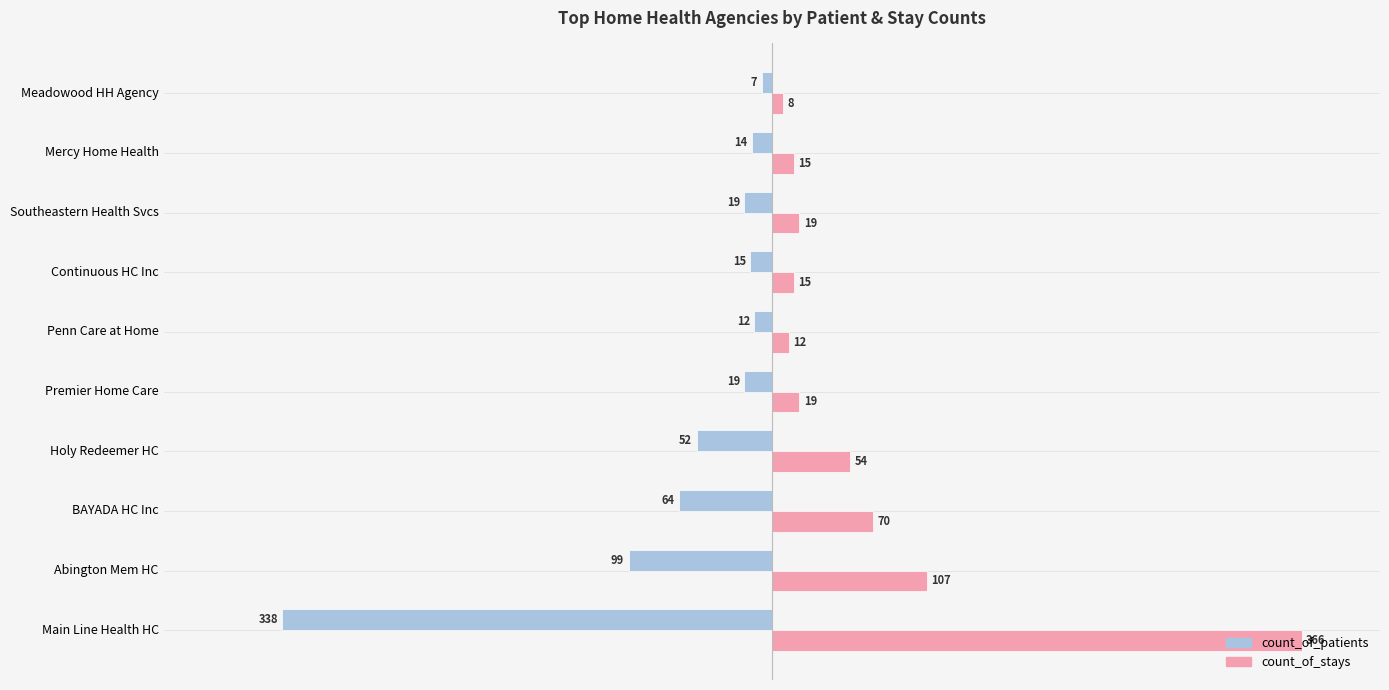

What are all the series names shown in the legend?

count_of_patients, count_of_stays